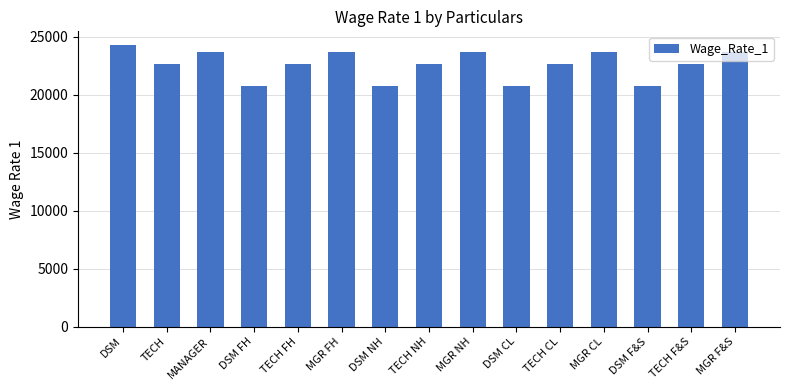

Reading right to left, extract all data points from this chart.

23706	22620	20728	23706	22620	20728	23706	22620	20728	23706	22620	20728	23706	22620	24250